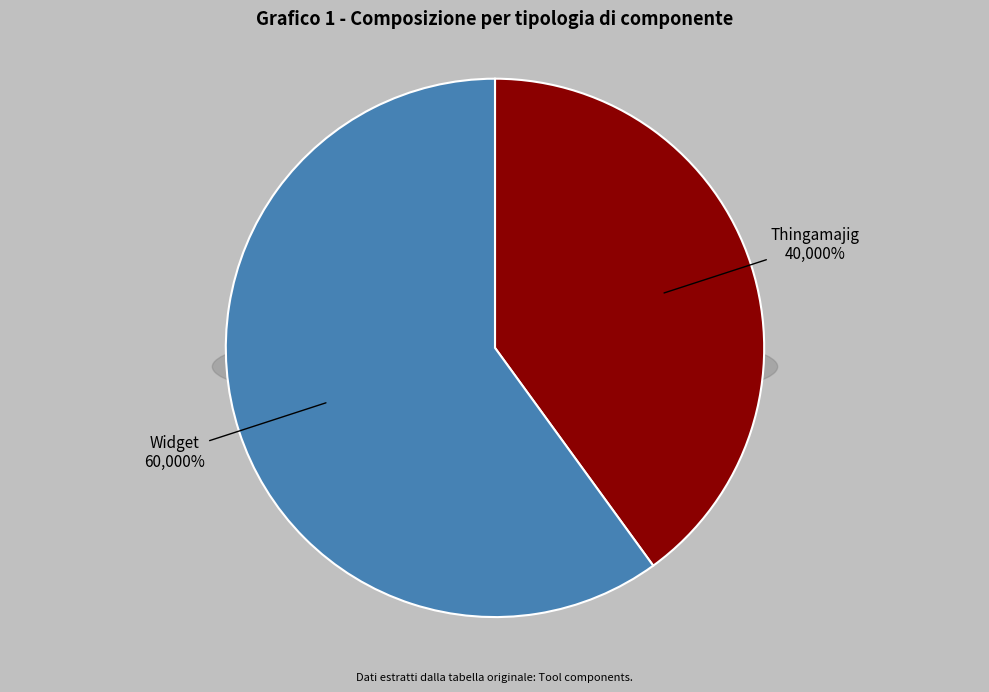

What is the change in value from Thingamajig to Widget?

+1